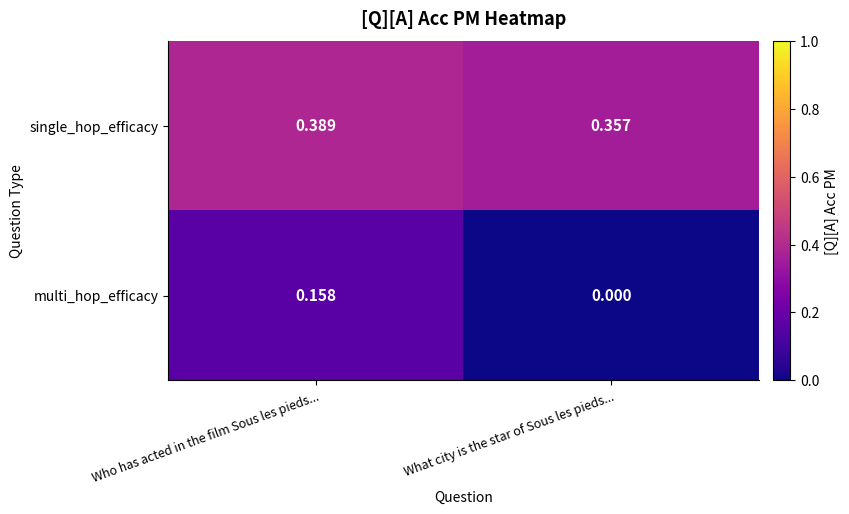

Which series changed the most between Who has acted in the film Sous les pieds... and What city is the star of Sous les pieds...?

multi_hop_efficacy